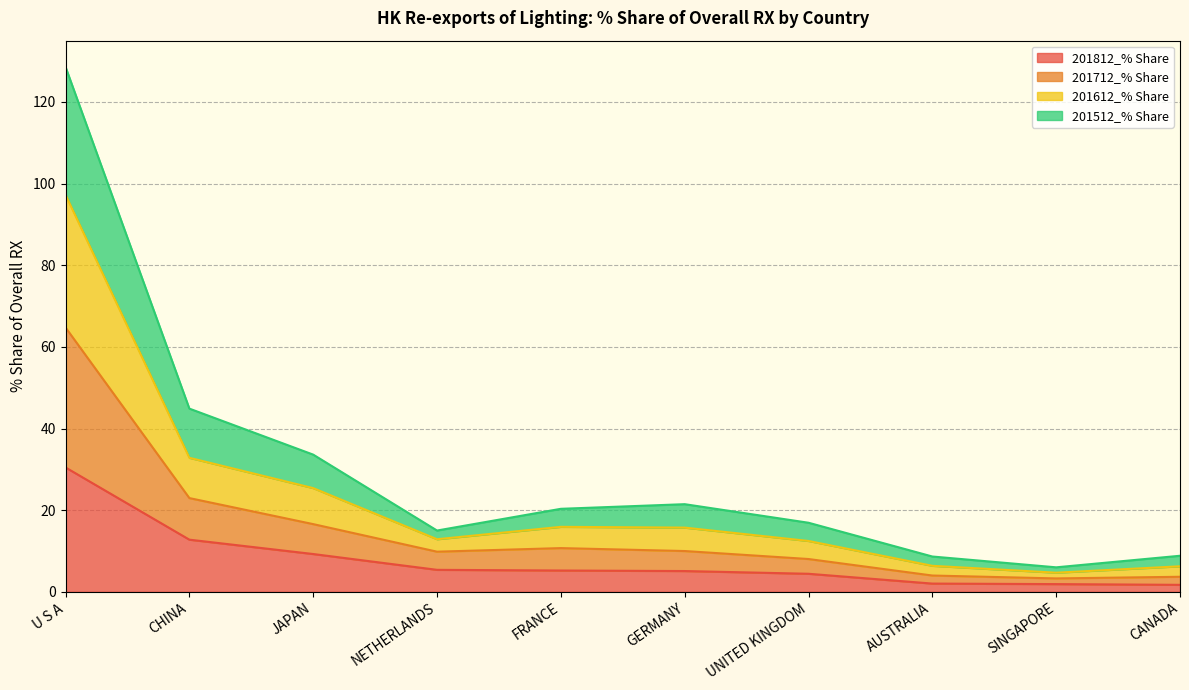

What is the total value across all series at GERMANY?

21.5